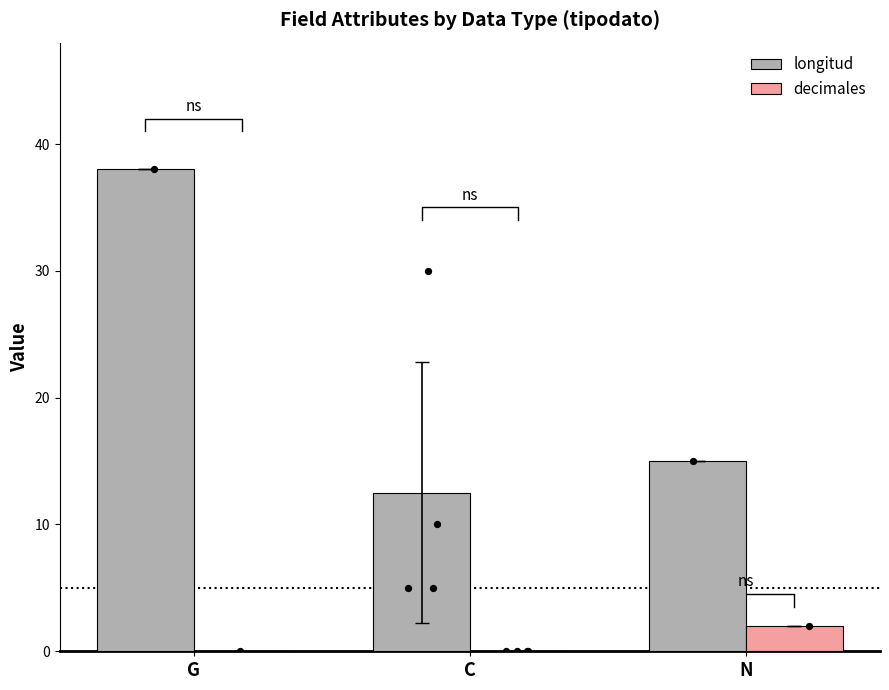

Which series reaches the minimum Y coordinate?

decimales